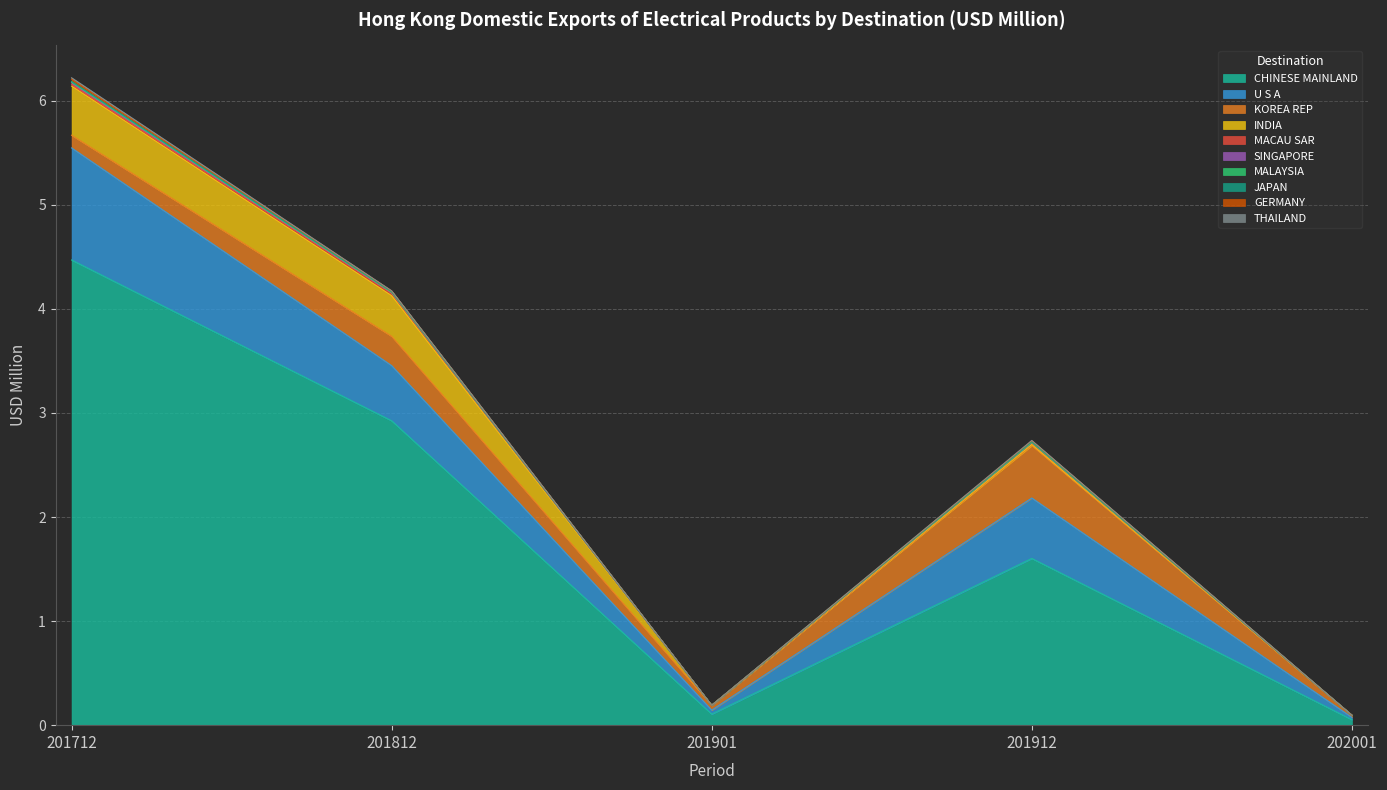

What is the highest value of the CHINESE MAINLAND series?

4.5